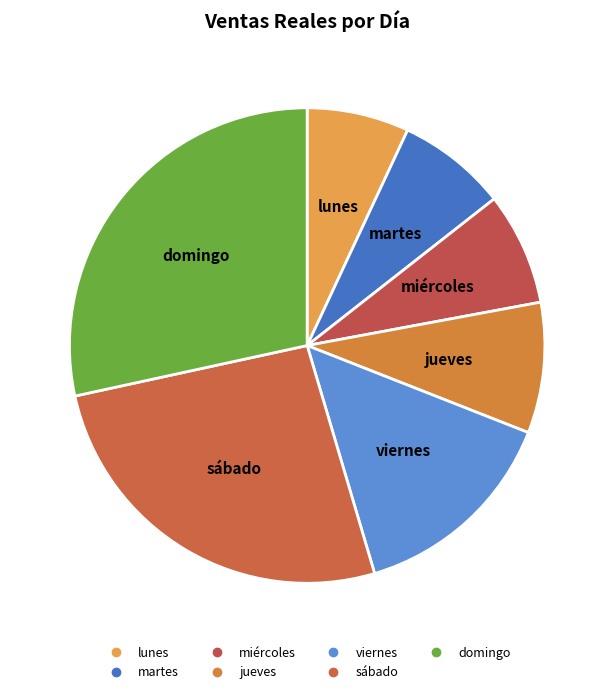

What is the largest slice in the pie chart?

domingo